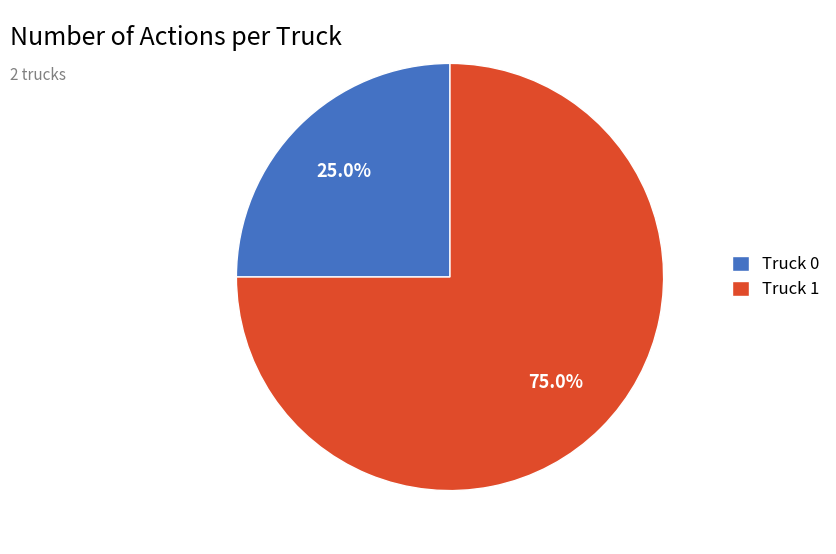

Which category accounts for the majority?

Truck 1